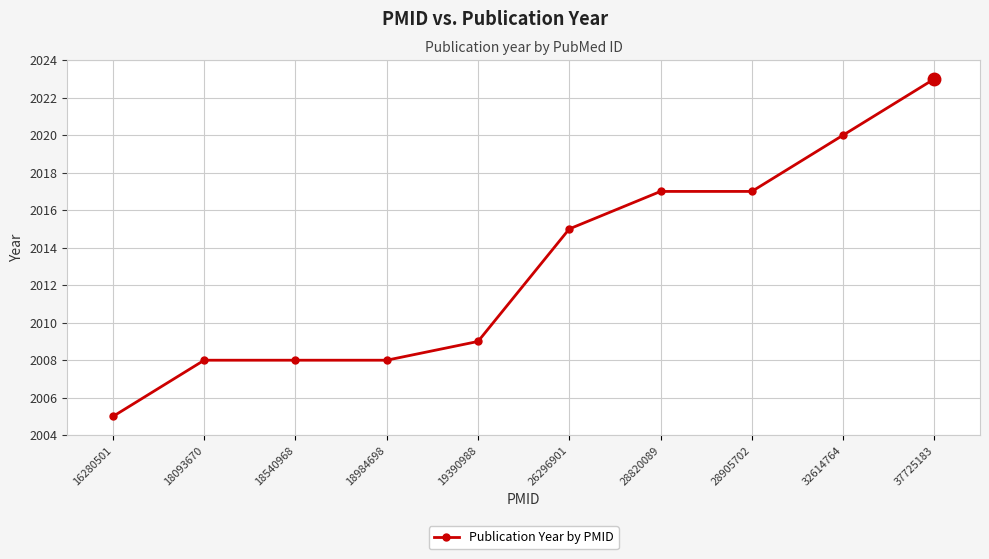

Count the number of categories in the chart.

10